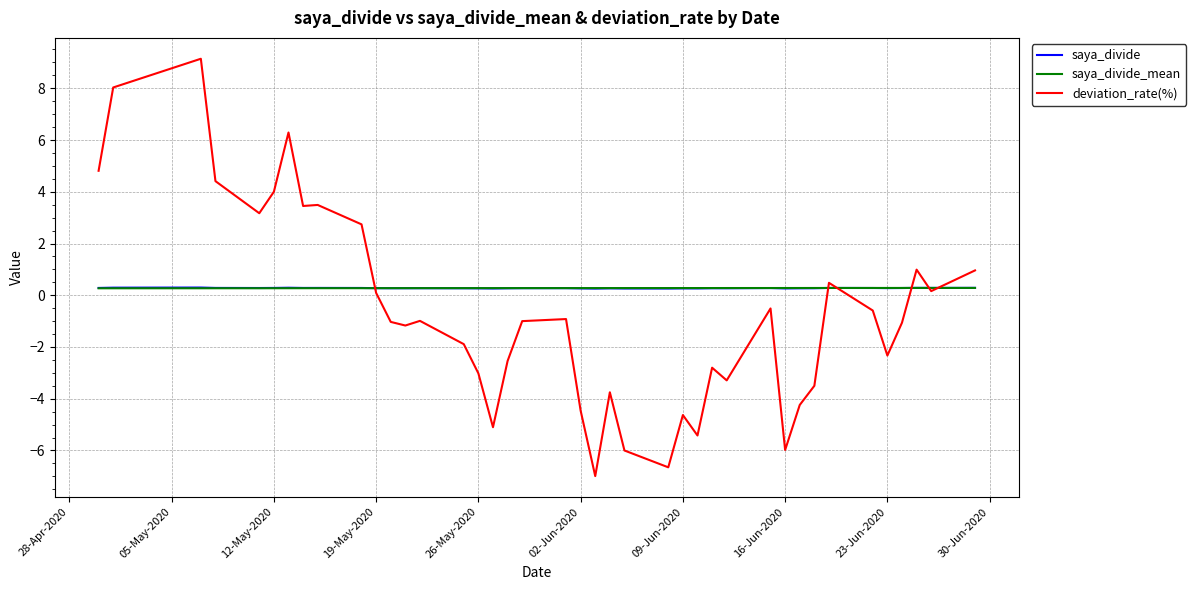

What is the greatest value displayed?

9.1